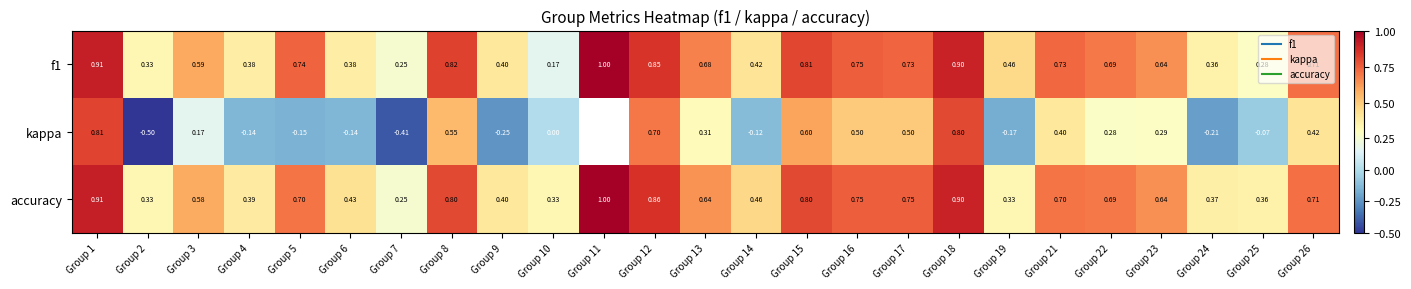

Which series has the largest range (max minus min)?

kappa